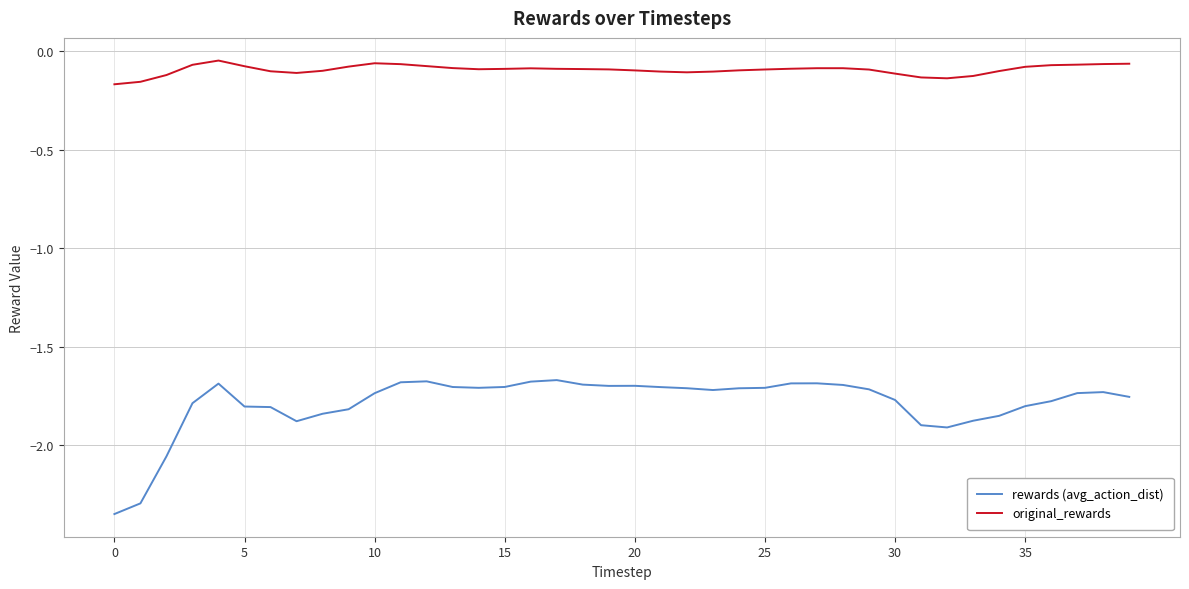

True or false: original_rewards has more than 0 points higher than both neighbors.

True